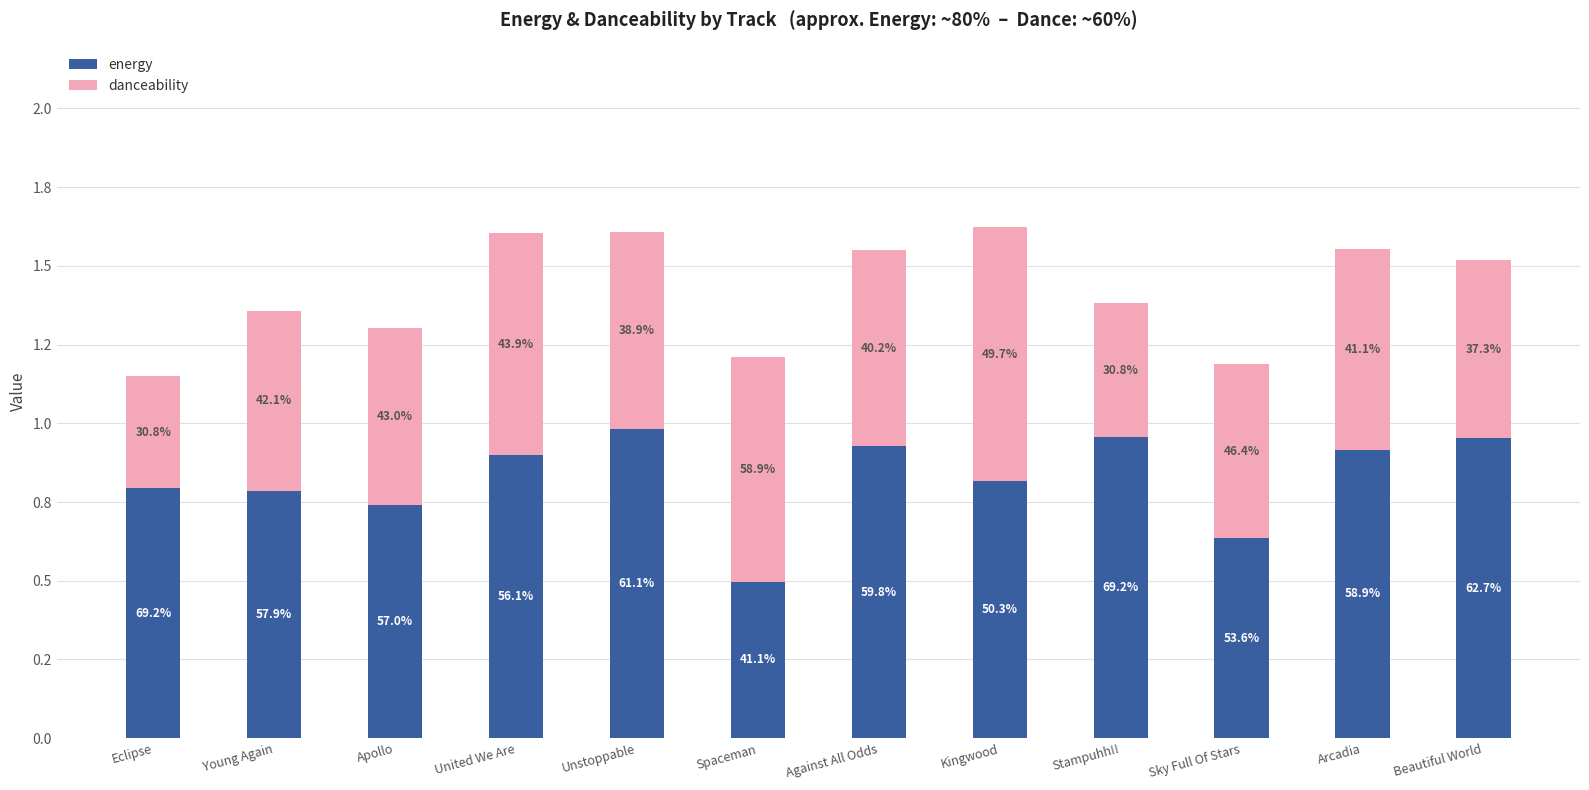

Which series has the largest range (max minus min)?

energy